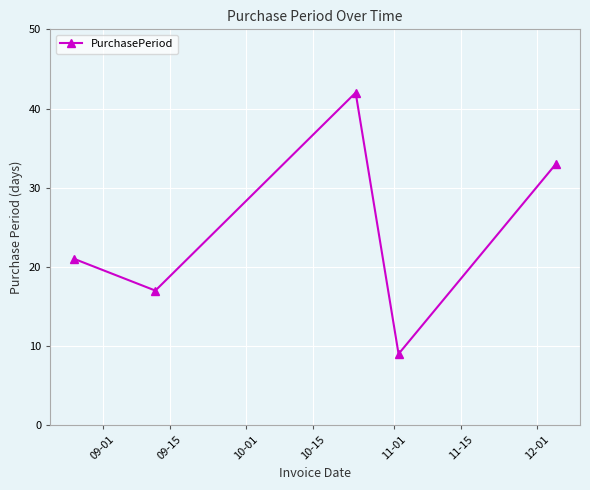

What is the minimum value shown in the chart?

9